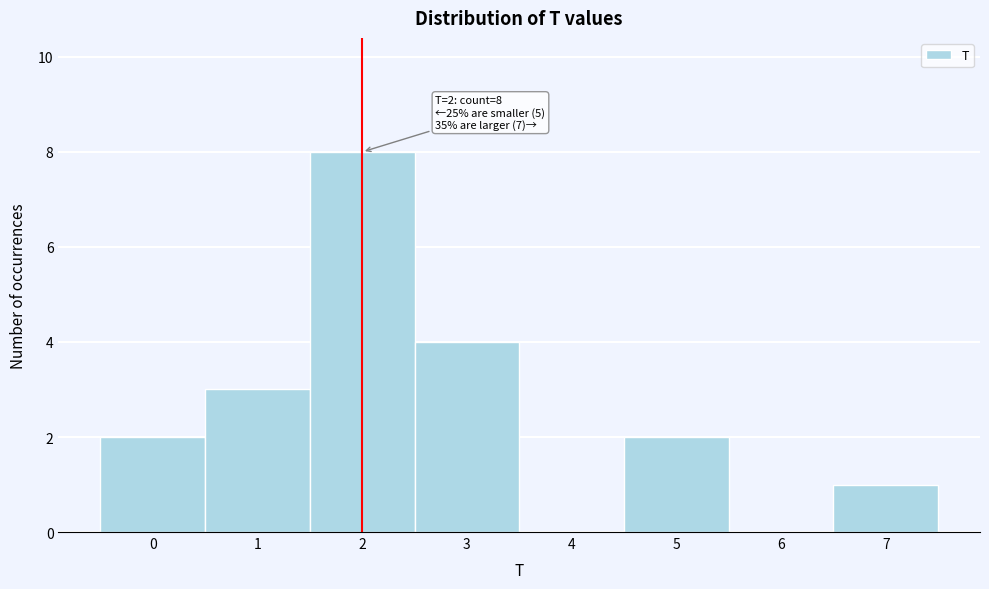

Reading left to right, transcribe all the data shown in this chart.

0=2	1=3	2=8	3=4	4=0	5=2	6=0	7=1